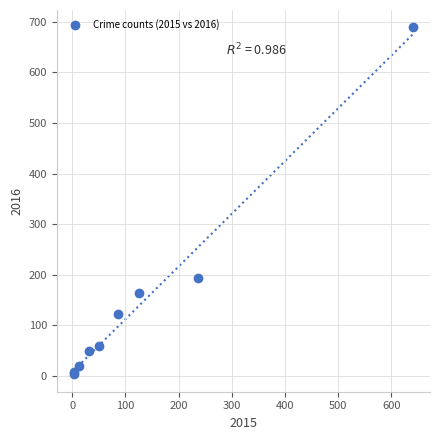

What Y value in the scatter plot is closest to 346?

194